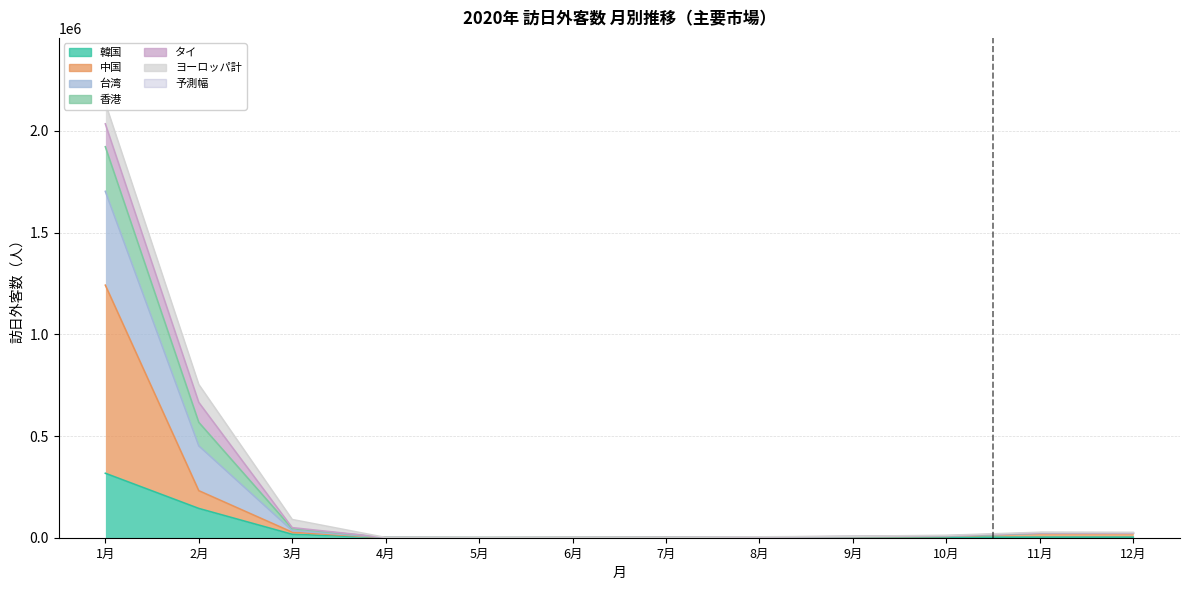

At how many categories does at least one series exceed 397132?

2